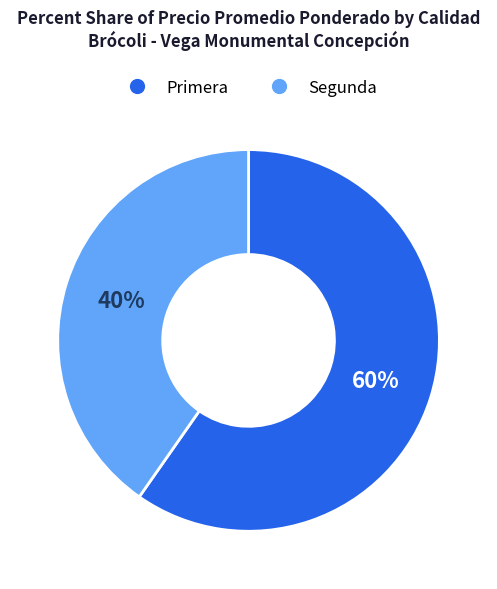

Do Primera and Segunda together represent more than half of the pie?

Yes